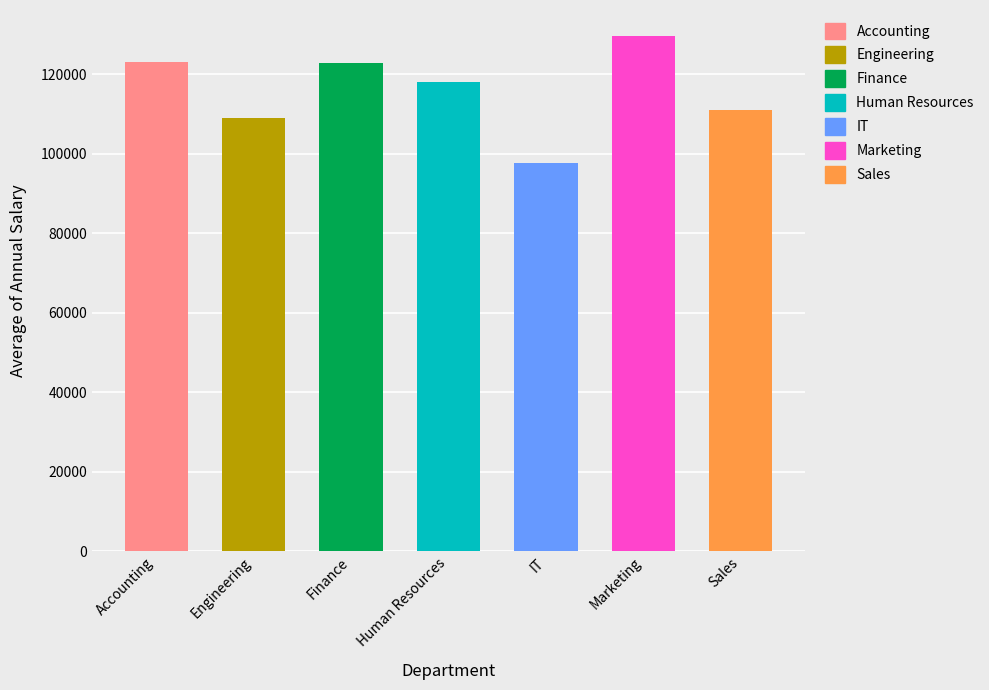

Which category has the highest value across all series?

Marketing